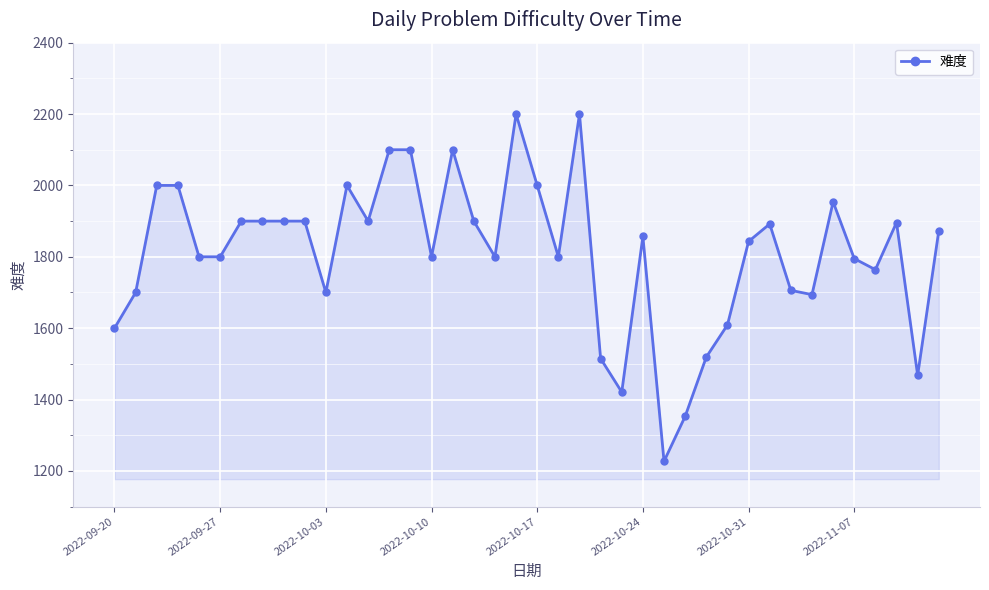

What is the minimum value shown in the chart?

1227